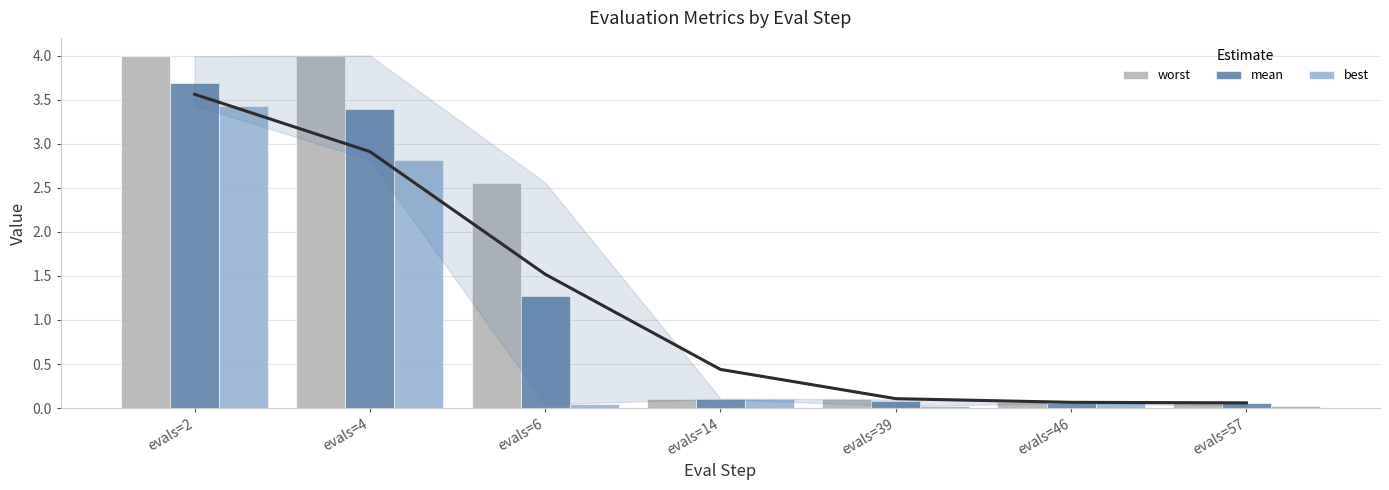

What are all the series names shown in the legend?

worst, mean, best